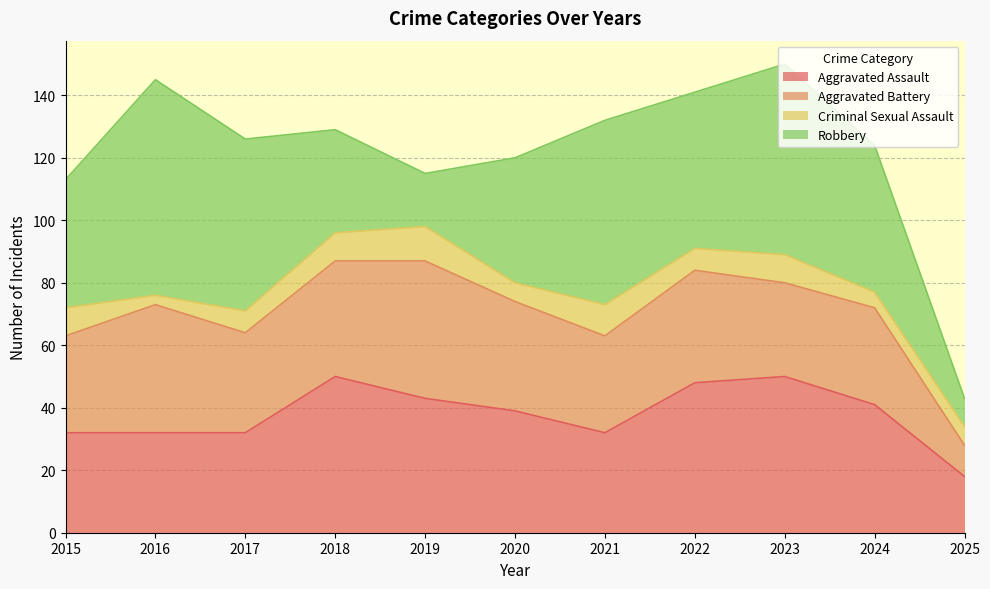

Is it true that Criminal Sexual Assault equals 10 at 2021?

True